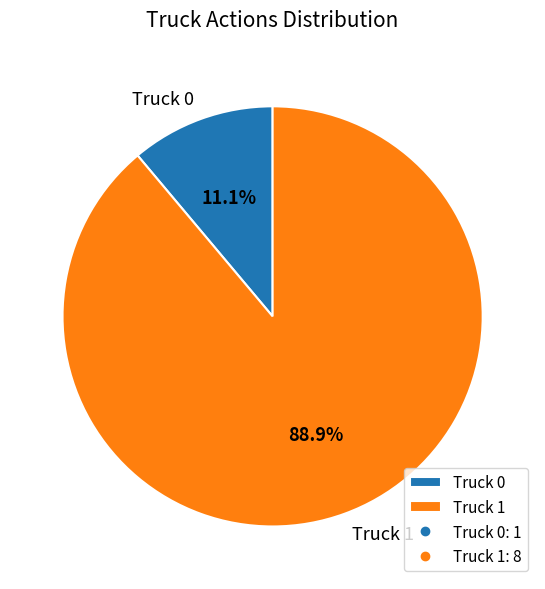

How many slices are in this pie chart?

2